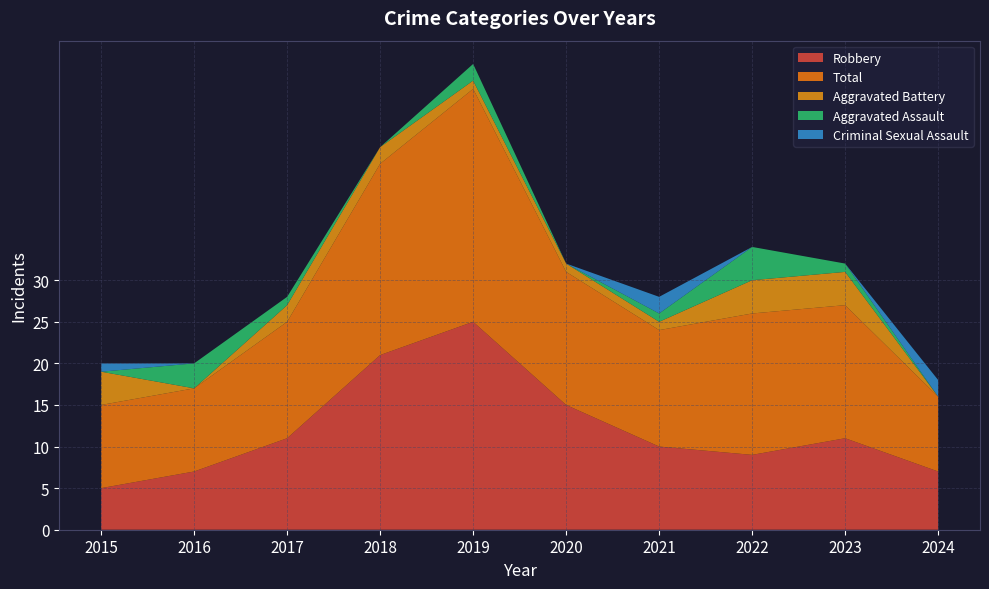

Reading left to right, extract all data points from this chart.

Robbery: 2015=5	2016=7	2017=11	2018=21	2019=25	2020=15	2021=10	2022=9	2023=11	2024=7
Total: 2015=10	2016=10	2017=14	2018=23	2019=28	2020=16	2021=14	2022=17	2023=16	2024=9
Aggravated Battery: 2015=4	2016=0	2017=2	2018=2	2019=1	2020=1	2021=1	2022=4	2023=4	2024=0
Aggravated Assault: 2015=0	2016=3	2017=1	2018=0	2019=2	2020=0	2021=1	2022=4	2023=1	2024=0
Criminal Sexual Assault: 2015=1	2016=0	2017=0	2018=0	2019=0	2020=0	2021=2	2022=0	2023=0	2024=2